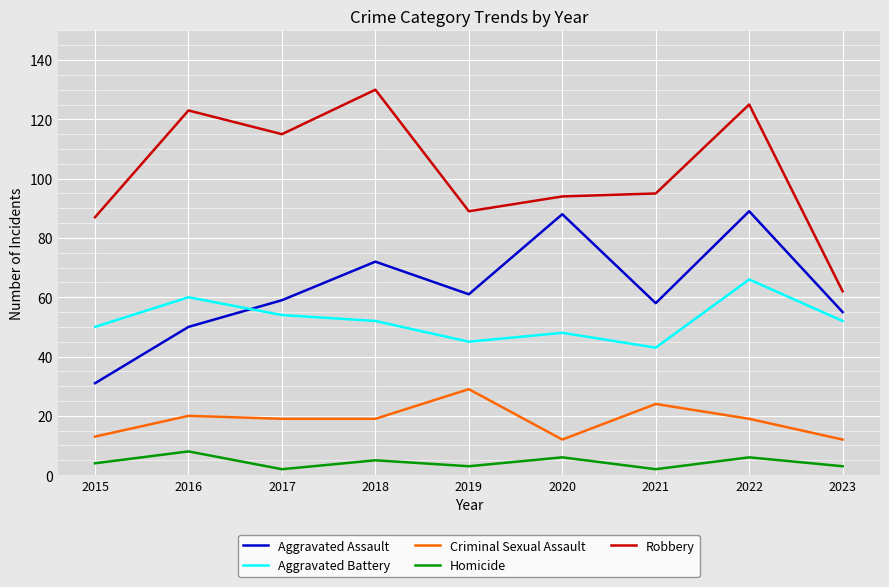

At which category does the chart reach its peak across all series?

2018